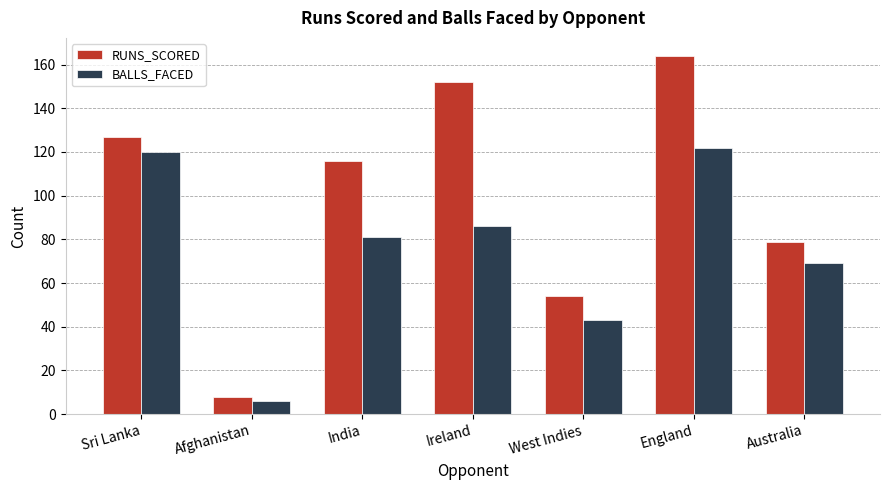

At which label is RUNS_SCORED closest to 86?

Australia